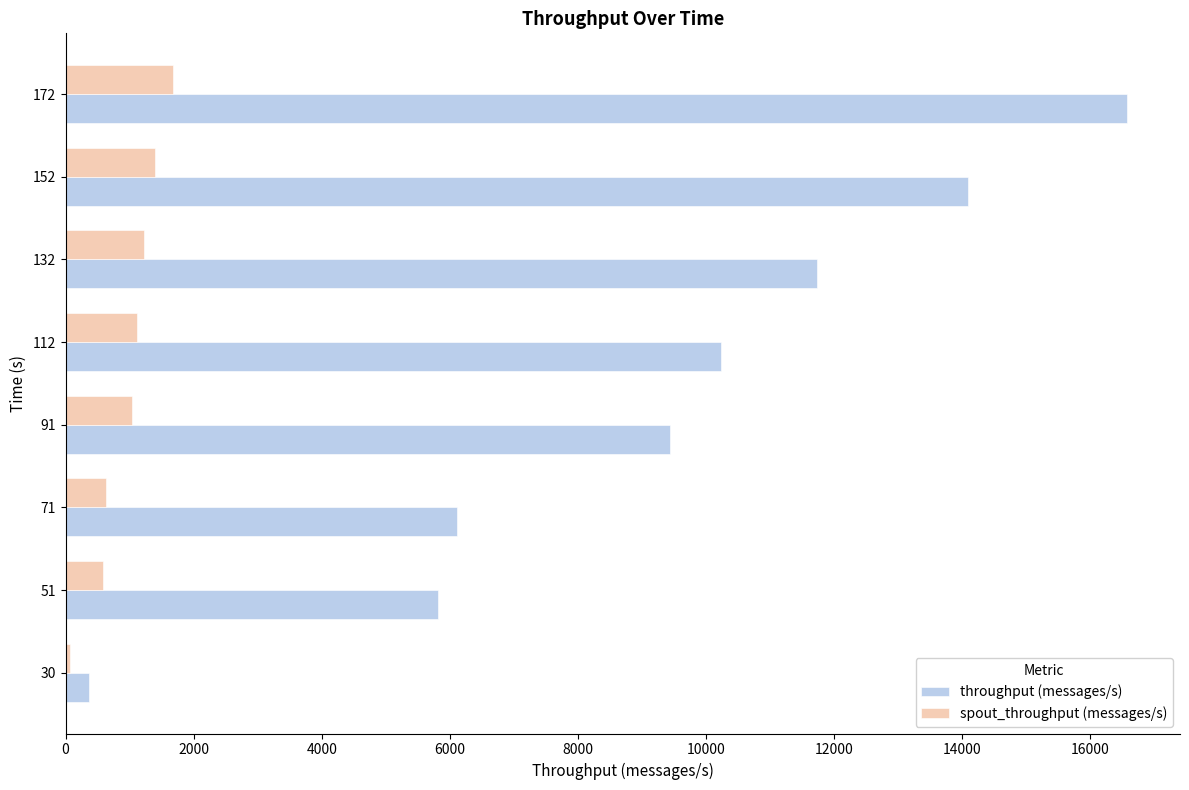

Between 91 and 152, which series saw the biggest shift?

throughput (messages/s)